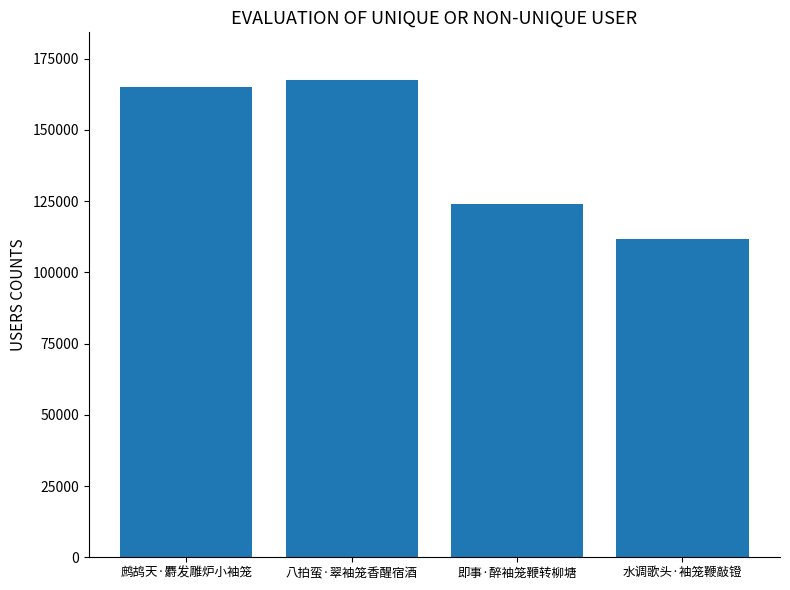

What is the ratio of the value at 八拍蛮·翠袖笼香醒宿酒 to the value at 水调歌头·袖笼鞭敲镫?

1.5